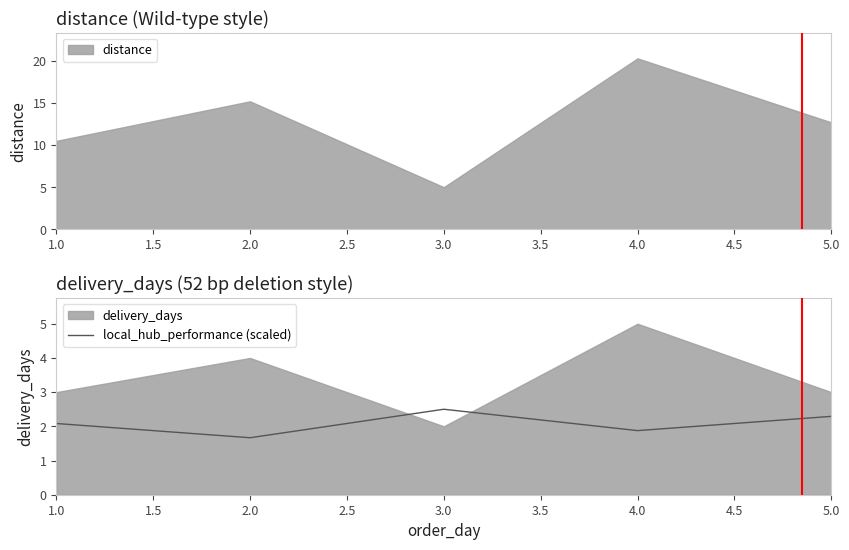

What is the average value?

2.1